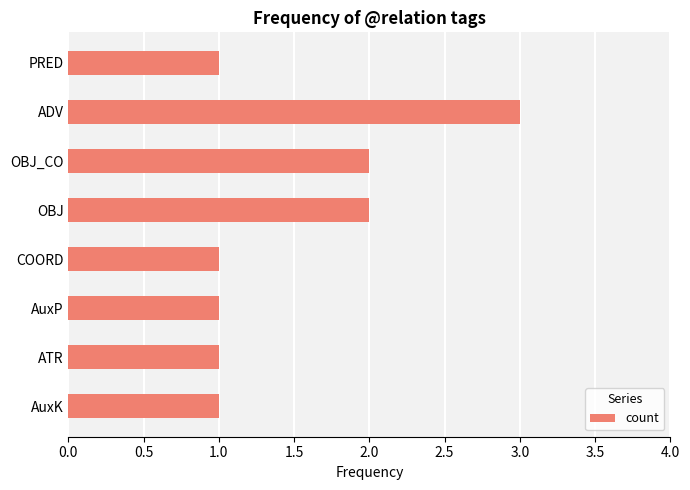

What is the label of the 2nd bar from the bottom?

ATR